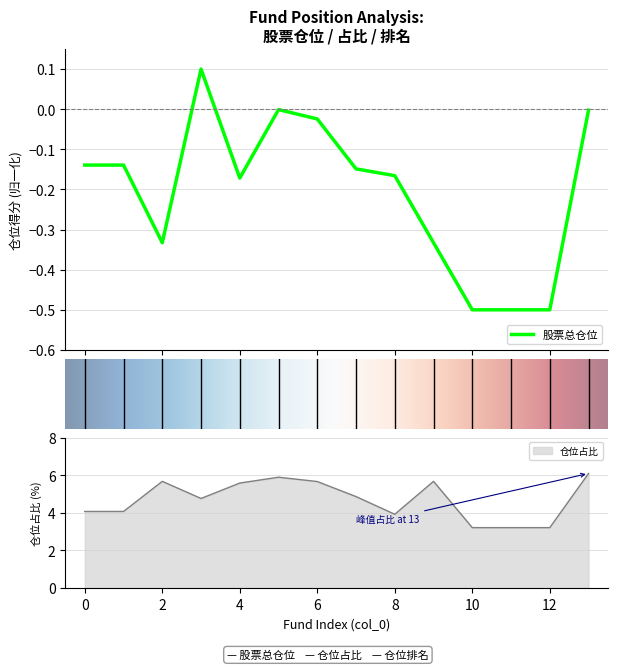

What is the smallest value displayed?

-0.5